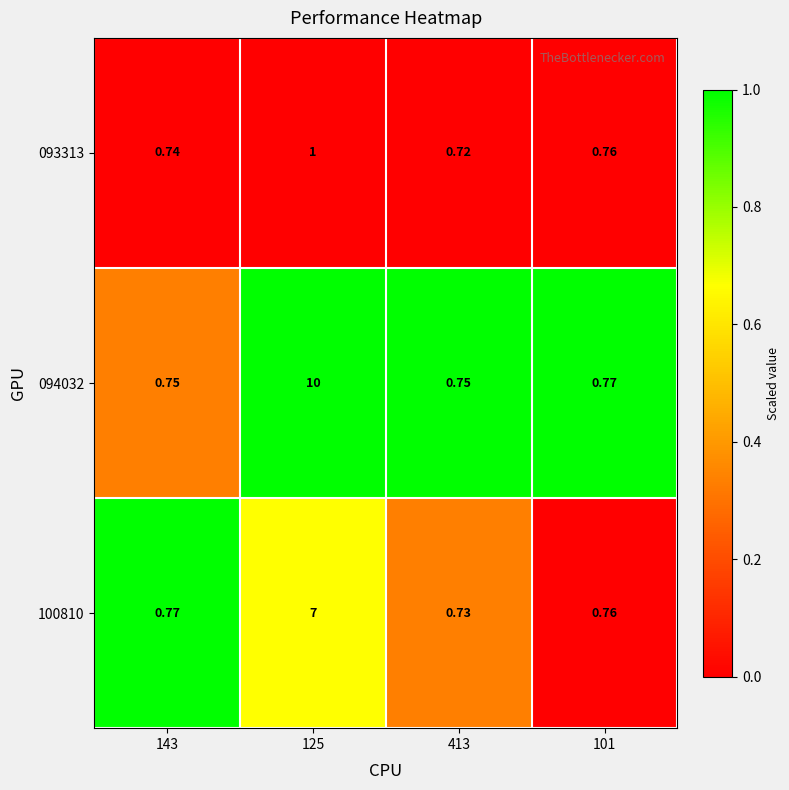

How many data points does each series have?

4